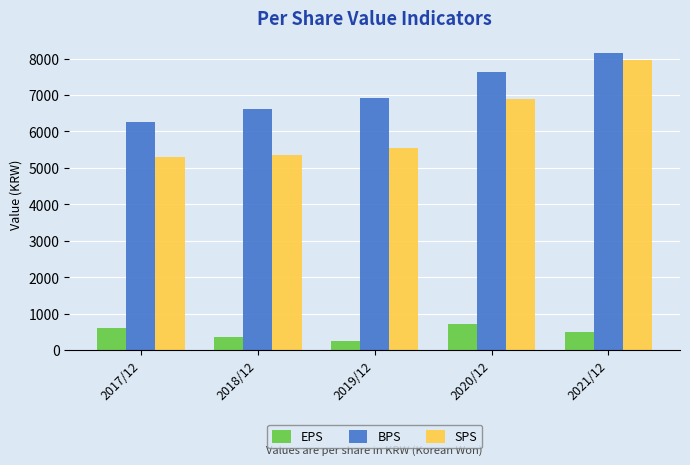

List the series in order of their peak value, highest first.

BPS, SPS, EPS